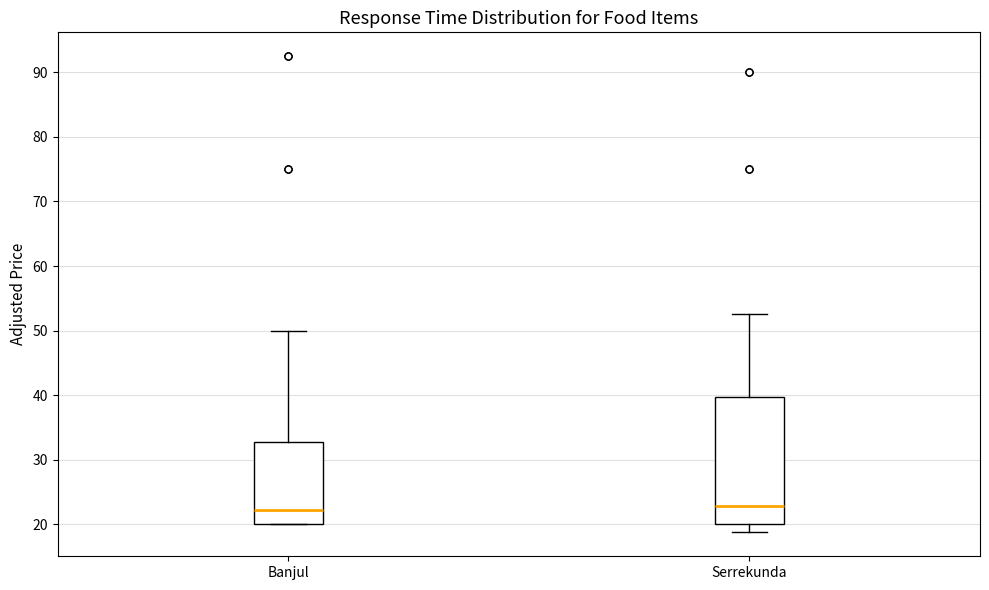

Reading left to right, transcribe this box plot: for each box, give where its median line is, the range the box spans, and where its two whiskers end, as read against the y-axis. The values are not printed on the chart, so give them approximately, as read against the axis.

Banjul: median 22, box 20 to 33, whiskers 20 to 50
Serrekunda: median 23, box 20 to 40, whiskers 19 to 53